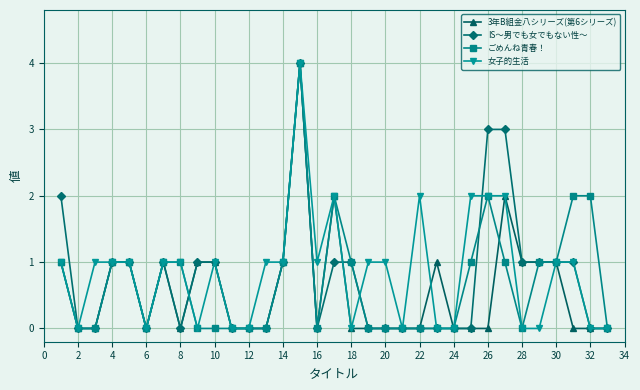

What is the average value of the IS～男でも女でもない性～ series?

1